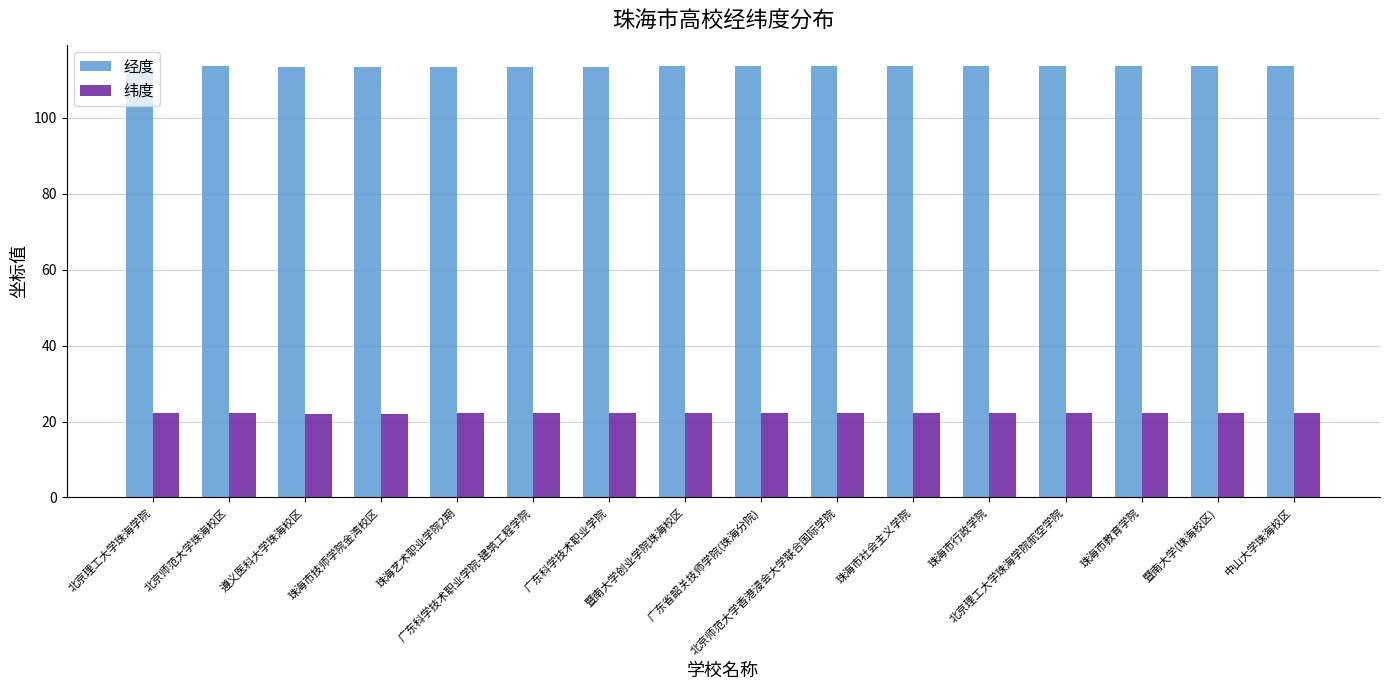

What is the difference between the 纬度 values at 珠海市教育学院 and 北京理工大学珠海学院航空学院?

0.1